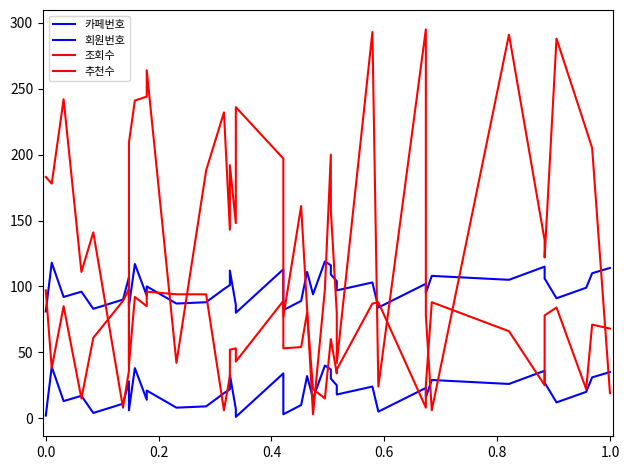

Is this an area chart (filled region under the line)?

No